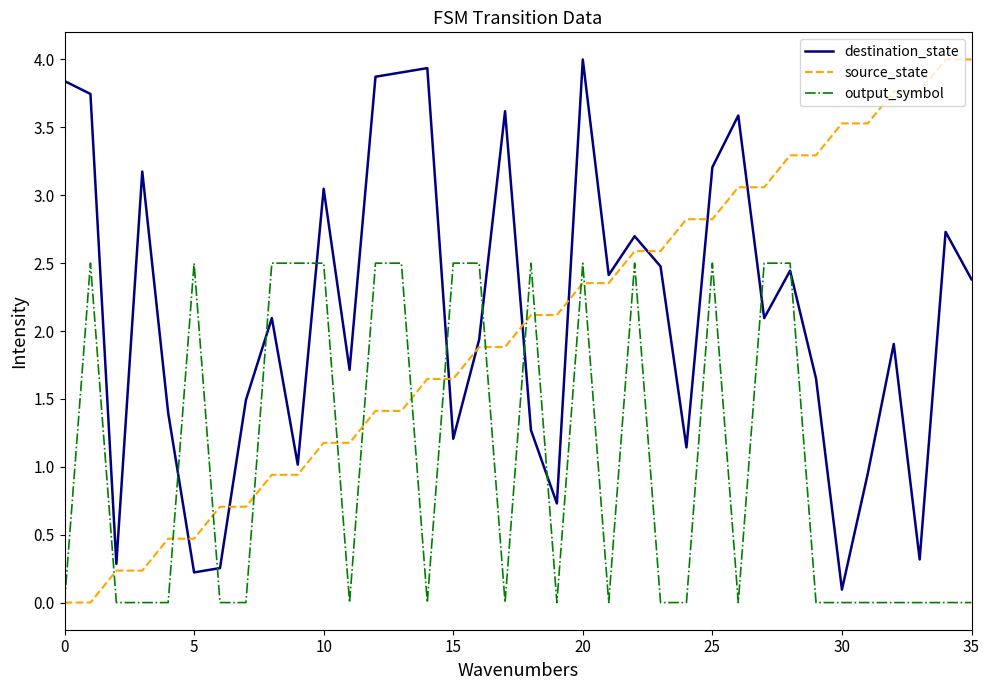

True or false: output_symbol and source_state intersect in this chart.

True